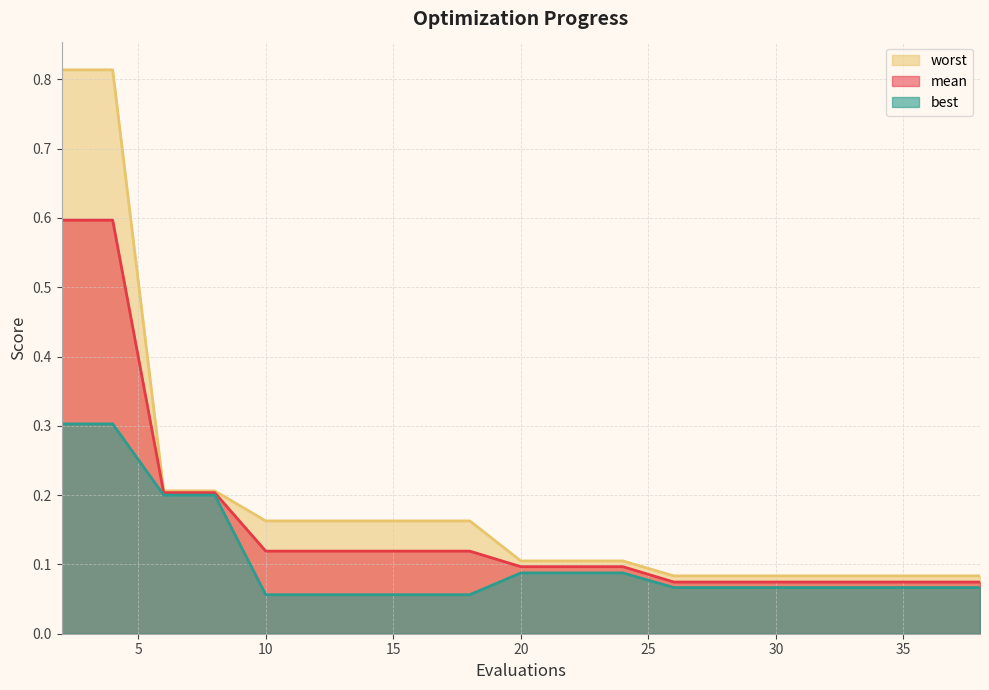

How many best values are between 0 and 1?

19